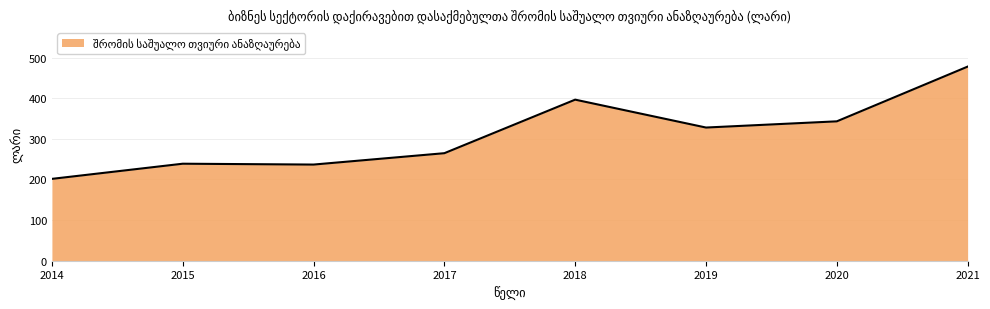

The chart shows a value of 477.8 at 2021. True or false?

True